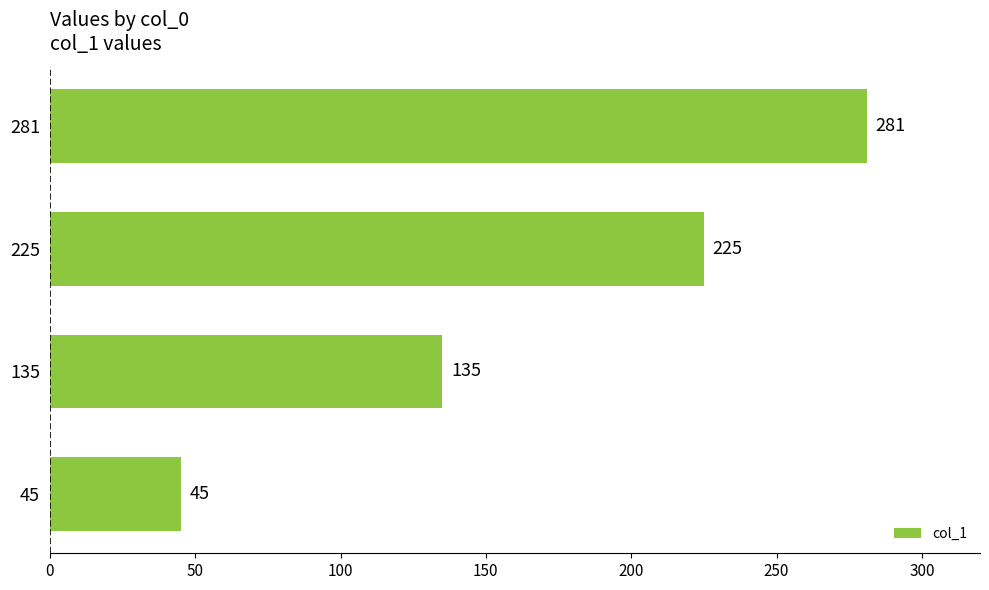

What is the change in value from 225 to 281?

+56